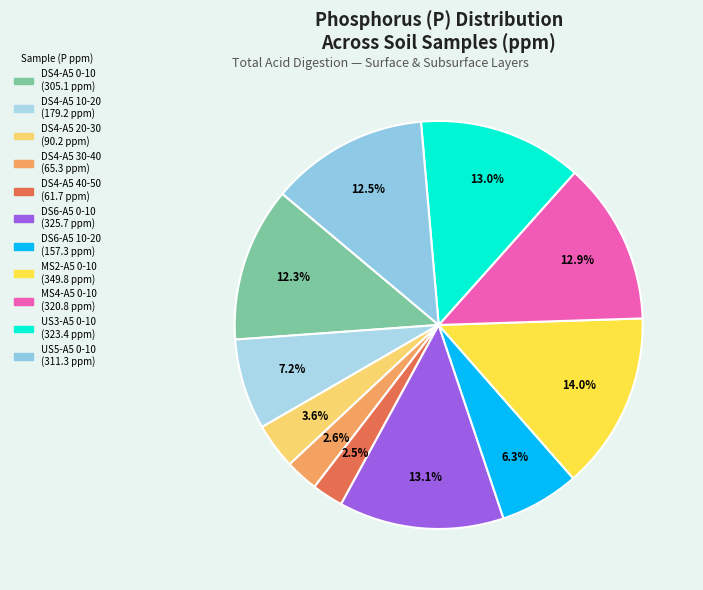

How many slices are in this pie chart?

11